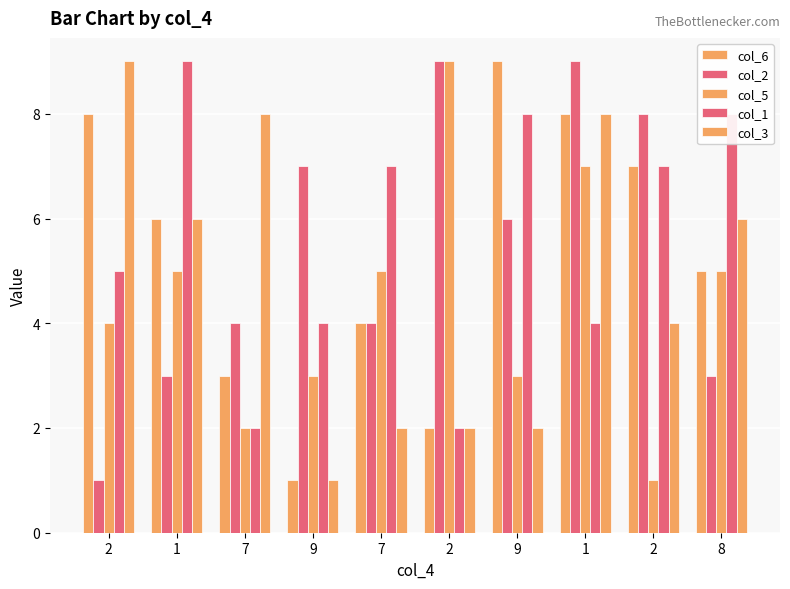

Are the bars horizontal?

No